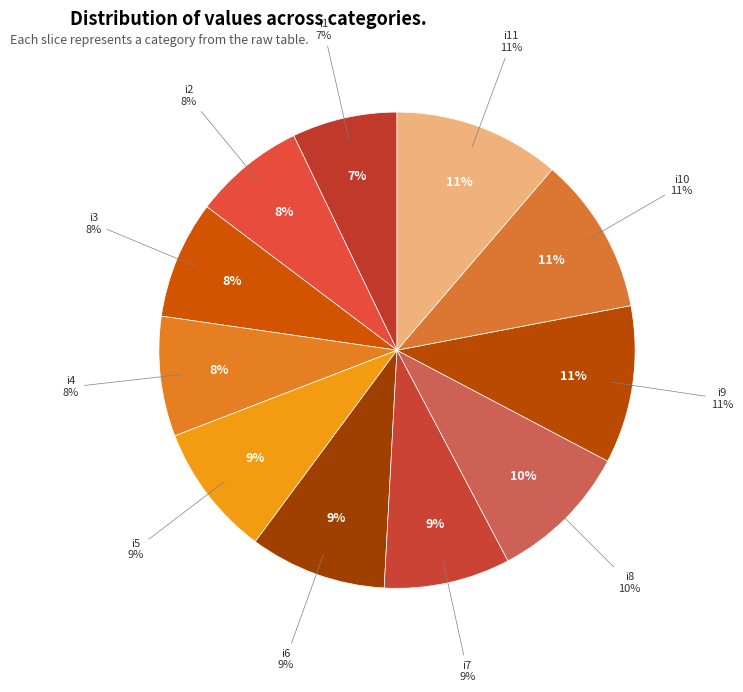

True or false: i3 accounts for 8% of the total.

True